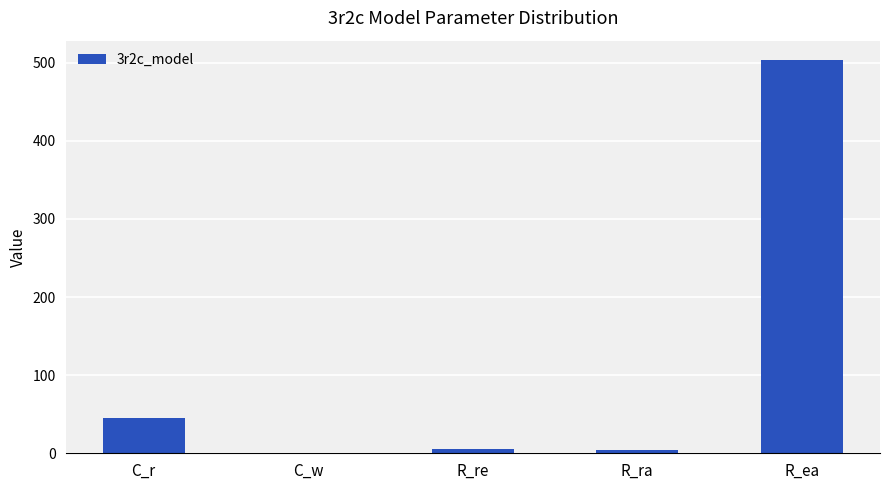

Which label corresponds to the largest value in the chart?

R_ea